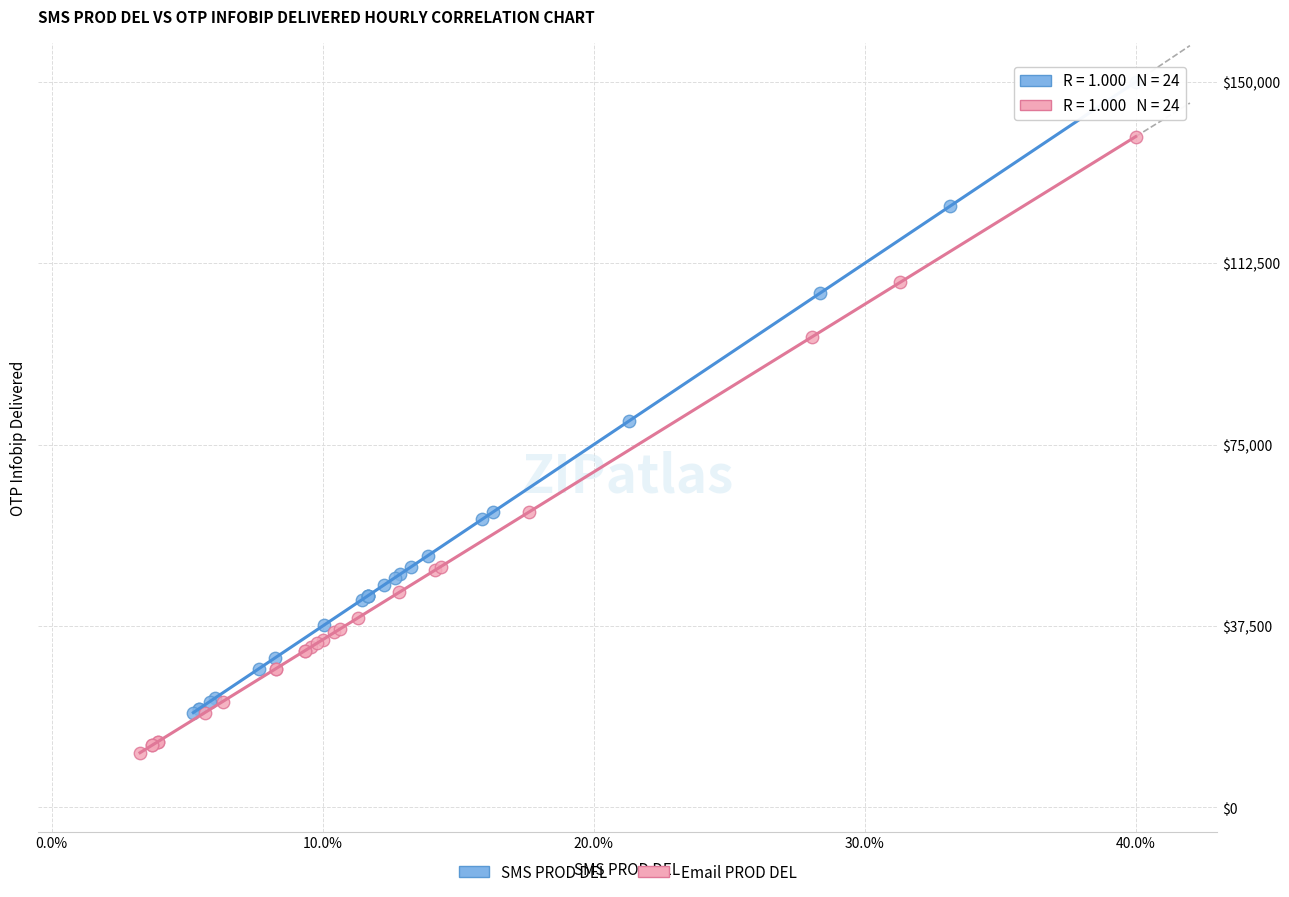

Which series has the largest Y range (max minus min)?

SMS PROD DEL